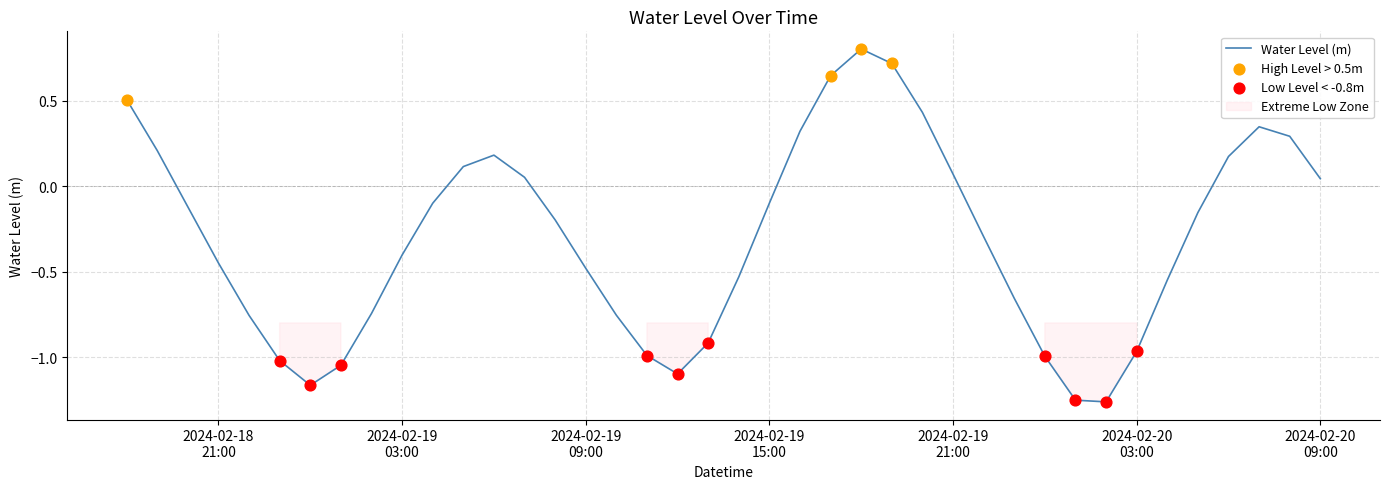

Which has a higher value, 2024-02-18 23:00:00 or 2024-02-19 18:00:00?

2024-02-19 18:00:00